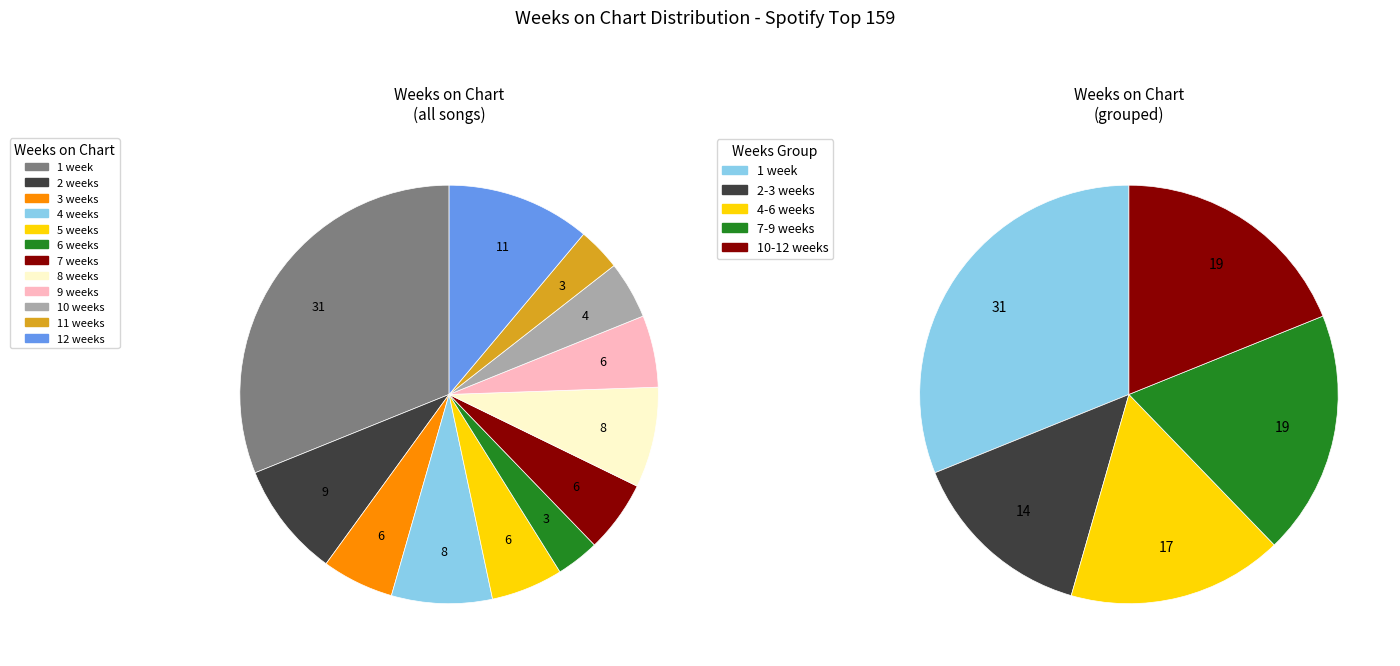

The 9 weeks slice represents 11% of the pie. True or false?

False